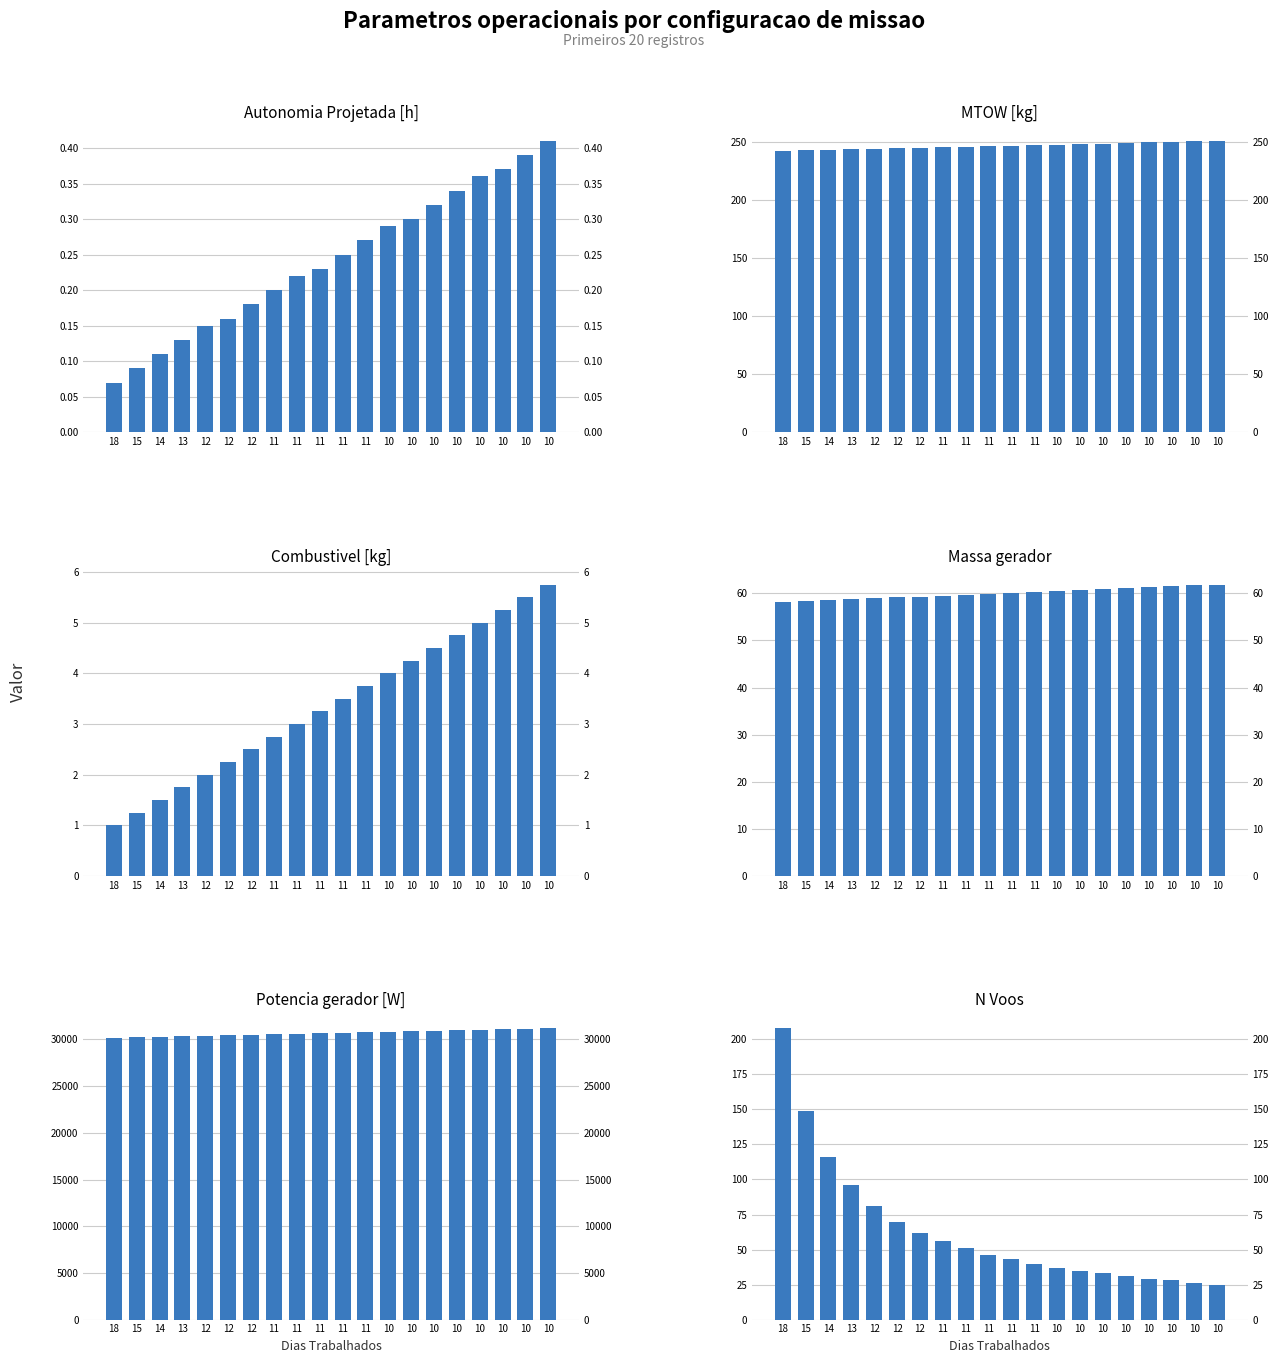

Are the bars horizontal?

No